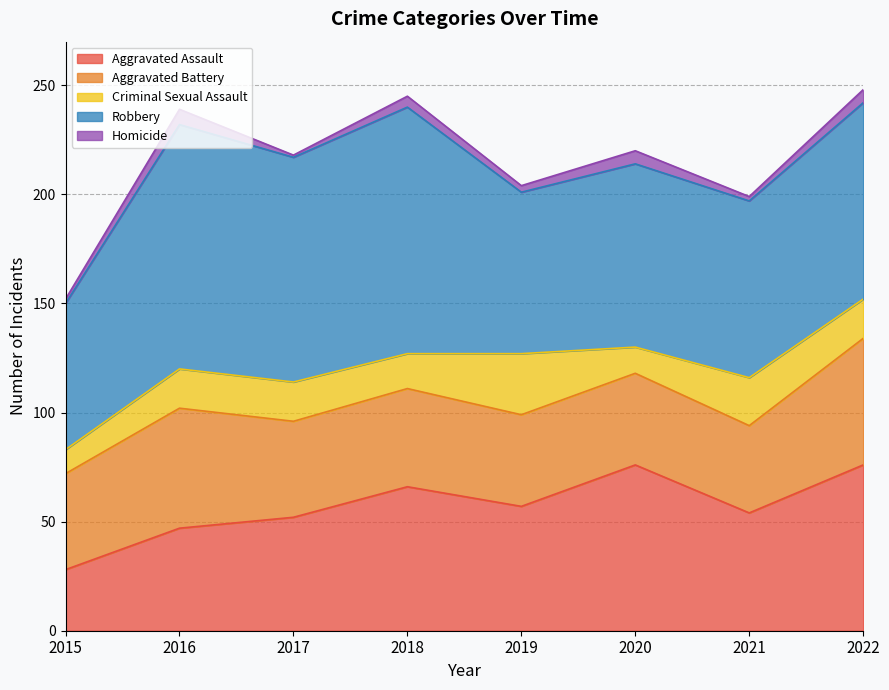

At which category does Aggravated Battery reach its first local valley?

2017